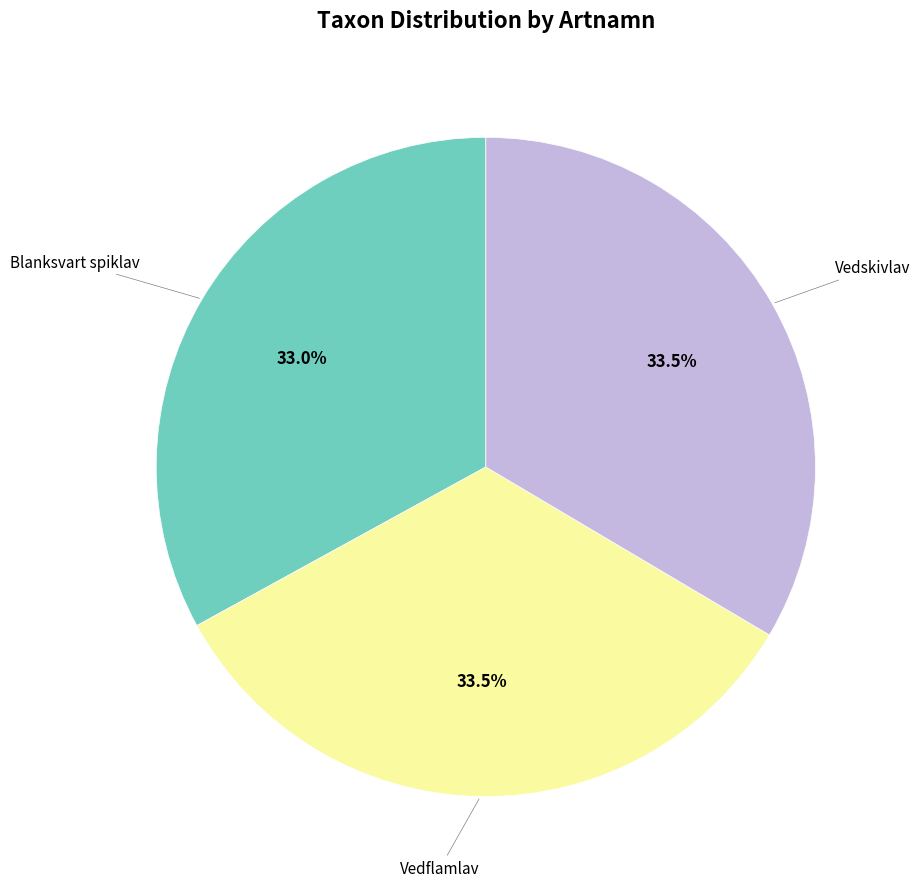

The Blanksvart spiklav slice represents 47% of the pie. True or false?

False